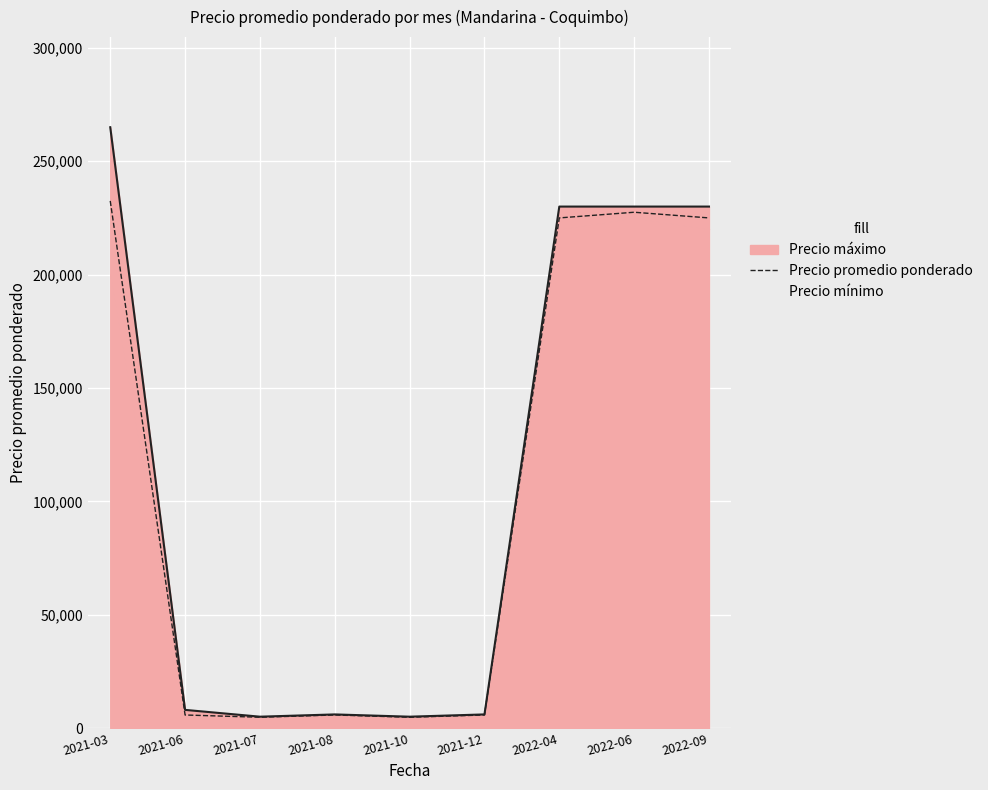

What is the label of the 2nd point from the left?

2021-06